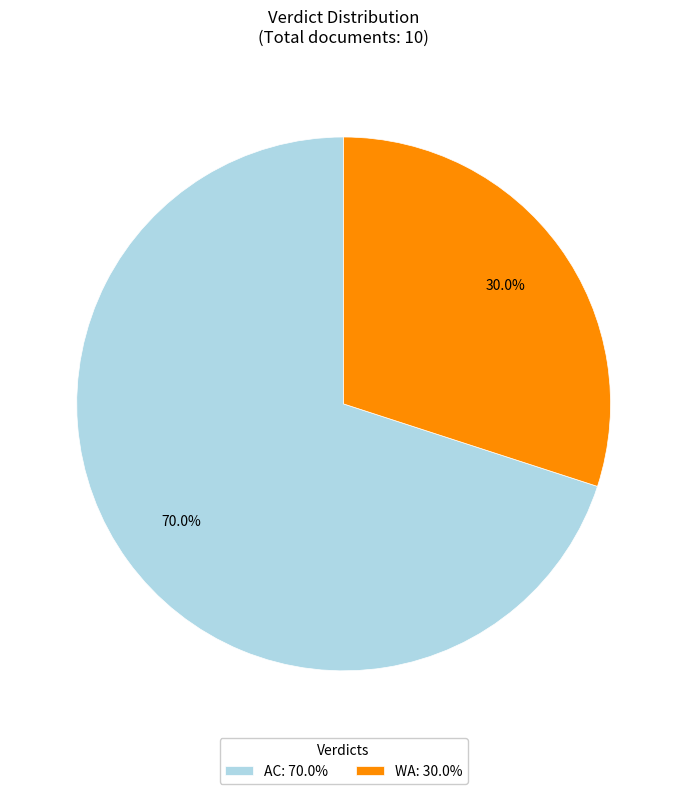

To the nearest percent, what percentage of the pie is WA?

30%